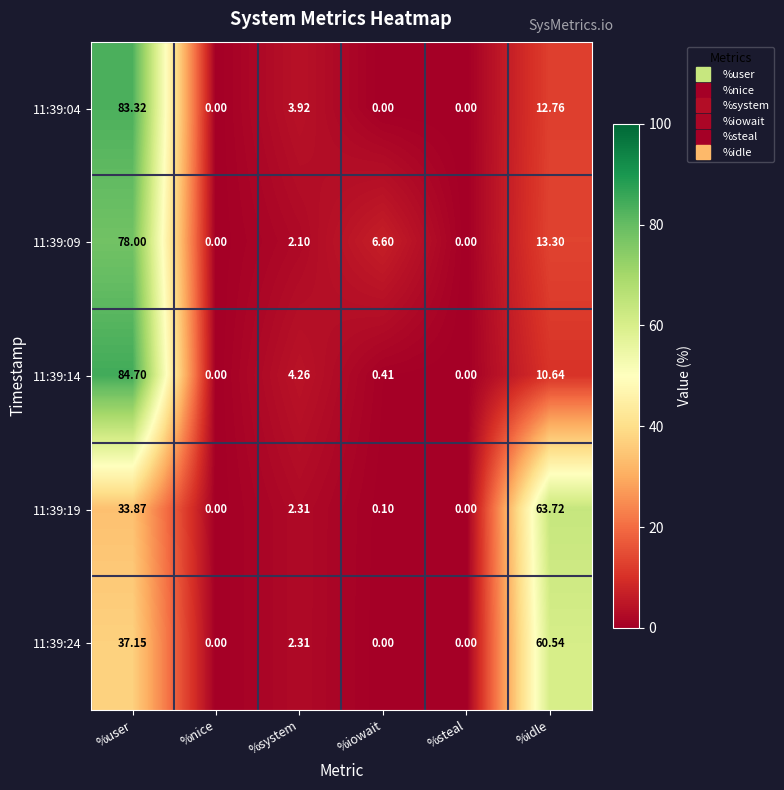

Which category has the highest value across all series?

%user